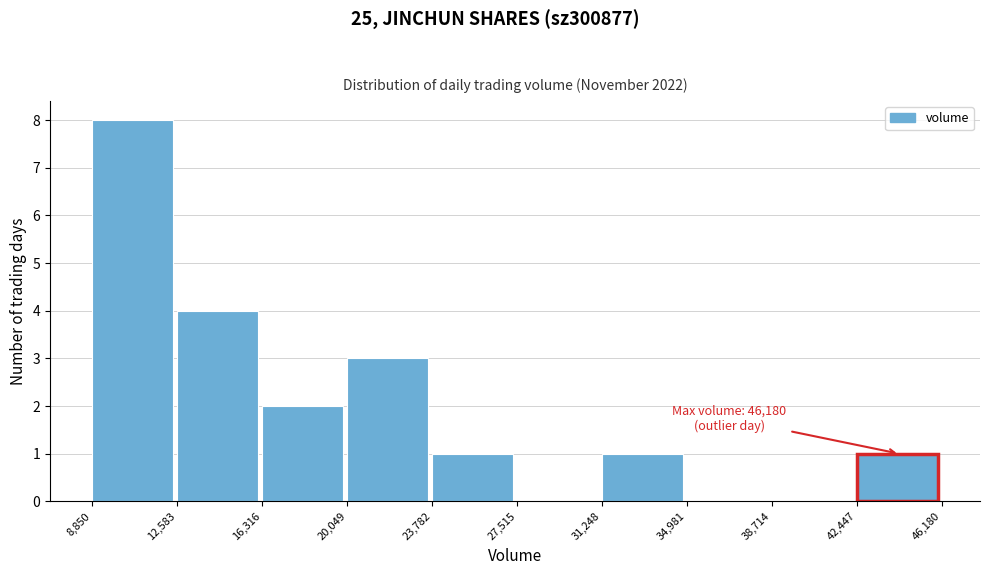

Over which range of the x-axis is the bar tallest?

8,850 to 12,583